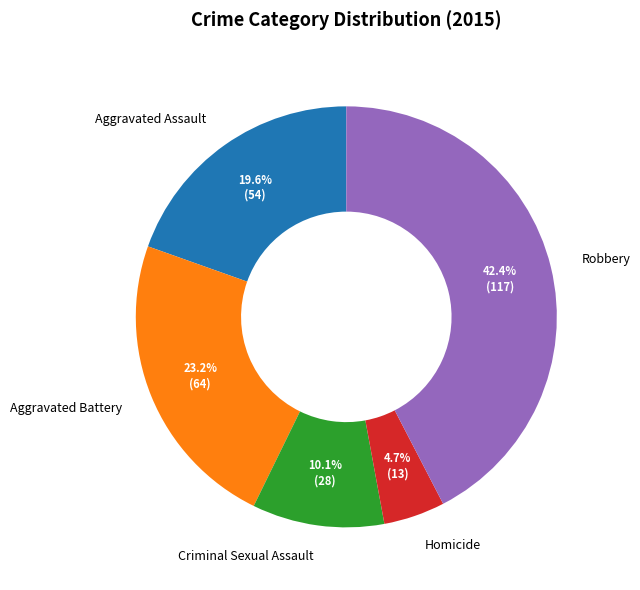

To the nearest percent, what is the combined percentage of Homicide and Aggravated Assault?

24%